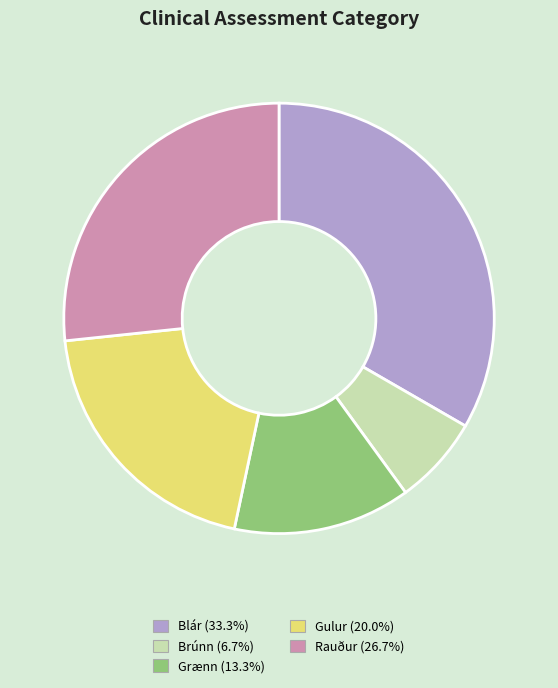

Does Grænn represent more than half of the total?

No